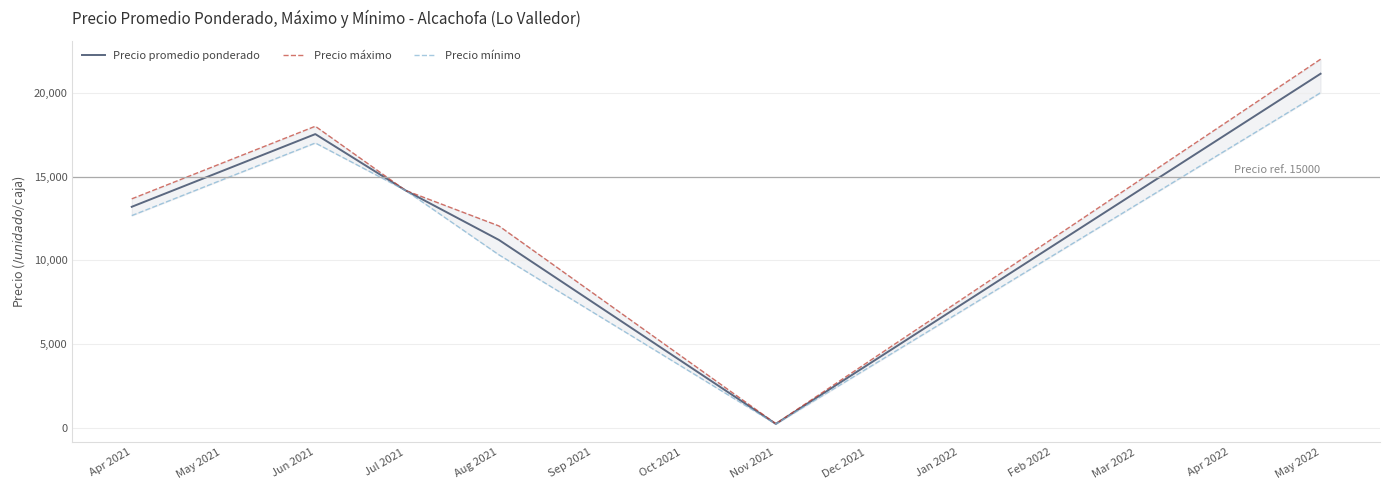

What is the maximum value for Precio promedio ponderado?

21133.0